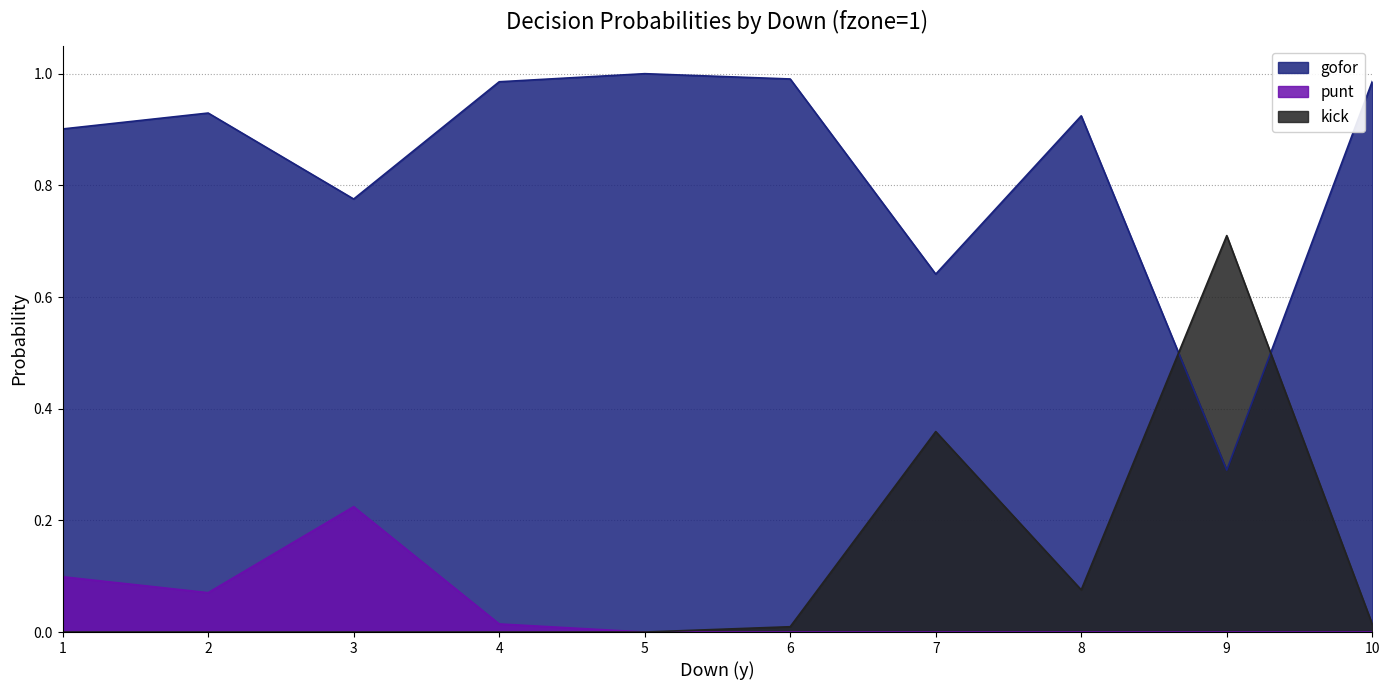

List the labels in order of kick value, smallest first.

1, 2, 3, 4, 5, 6, 10, 8, 7, 9